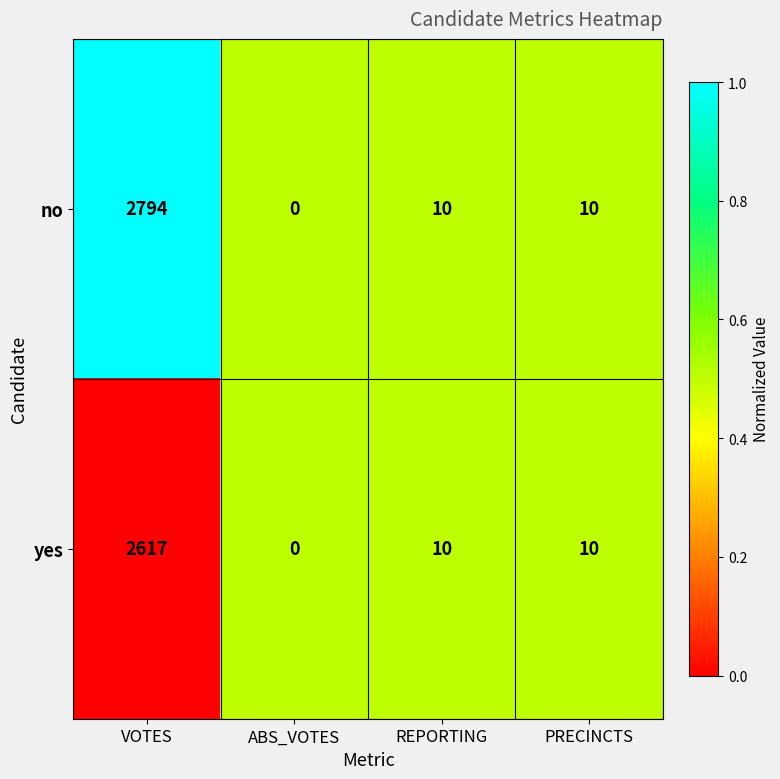

At which category does the chart reach its peak across all series?

VOTES